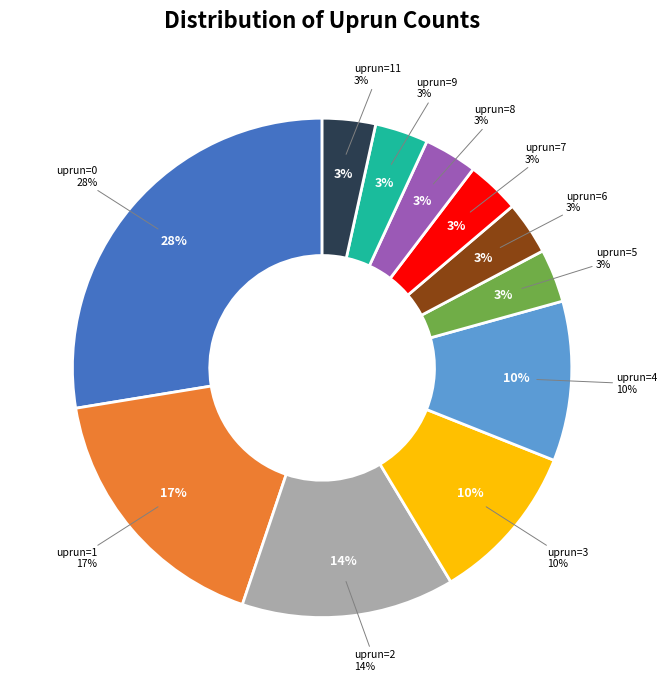

Does uprun=7 account for over 50% of the chart?

No